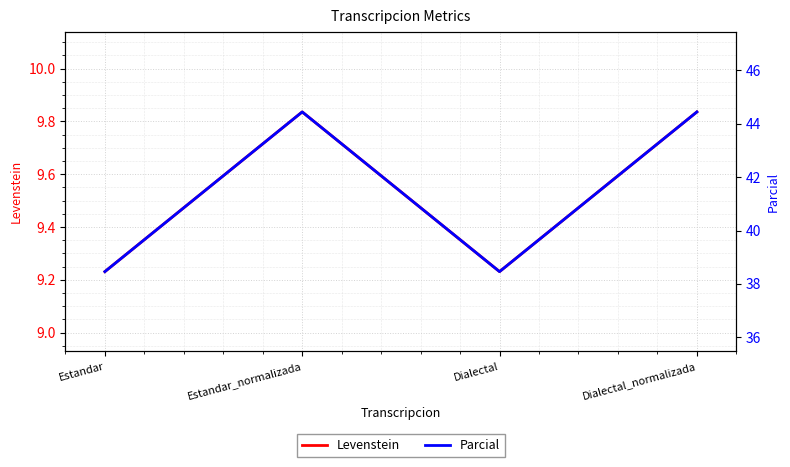

At which label does Levenstein reach its peak?

Estandar_normalizada